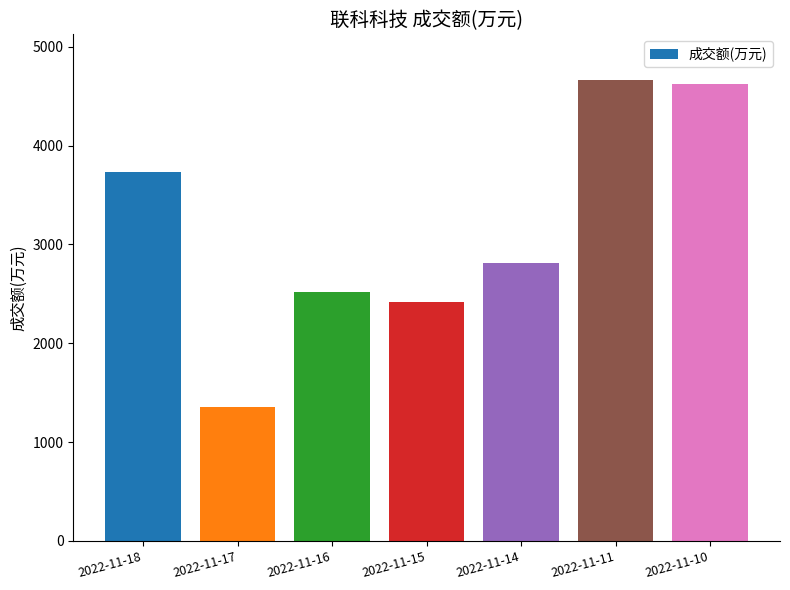

The chart shows a value of 6625 at 2022-11-11. True or false?

False